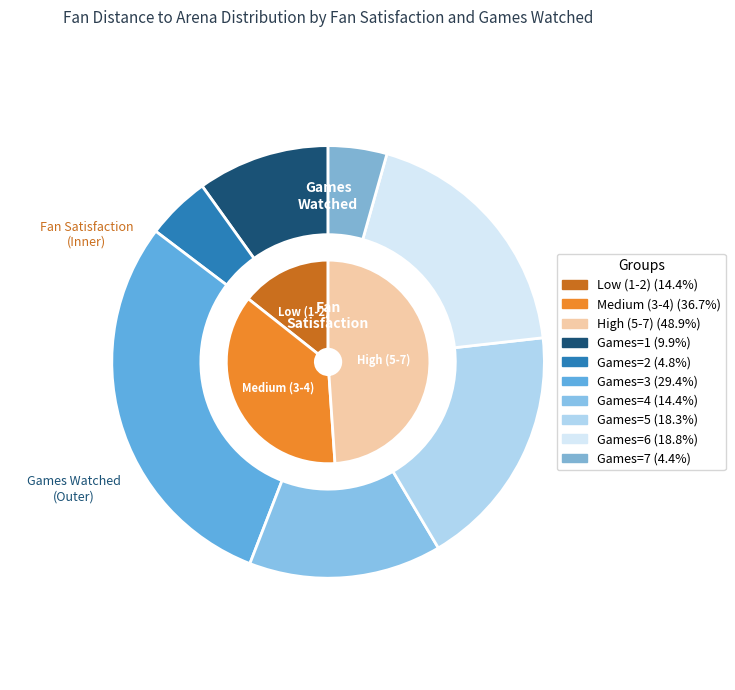

Do 2 and 3 together represent more than half of the pie?

No